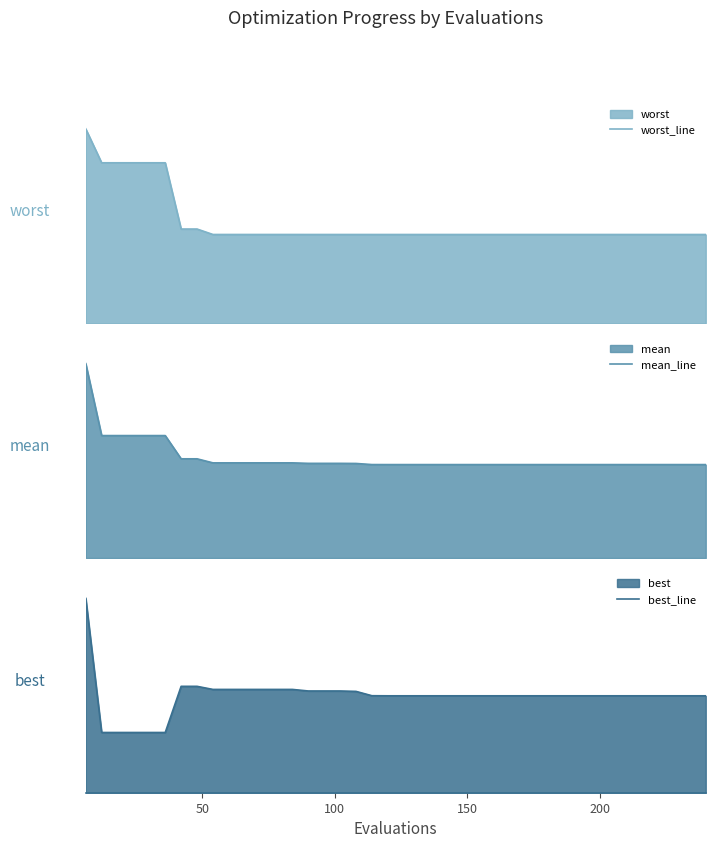

What are all the series names shown in the legend?

worst_line, mean_line, best_line